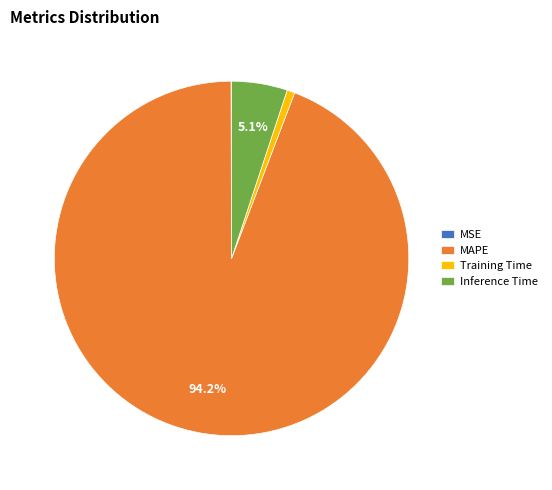

Which slice represents more than half of the pie?

MAPE